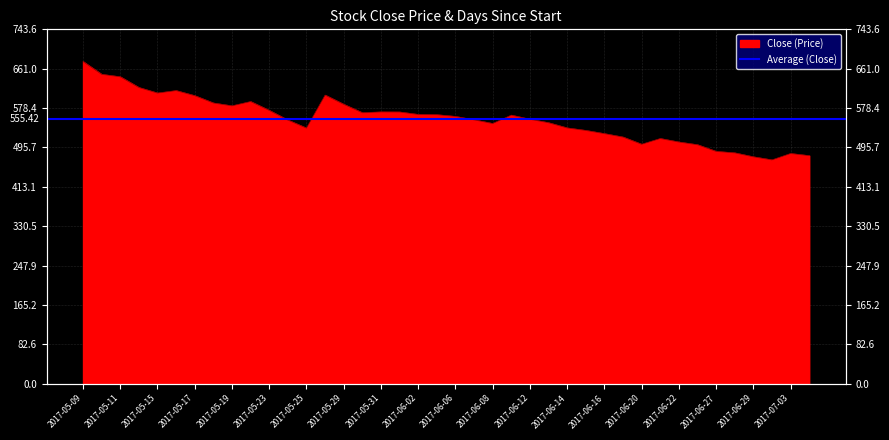

What value does the data have at 2017-05-24?

553.1